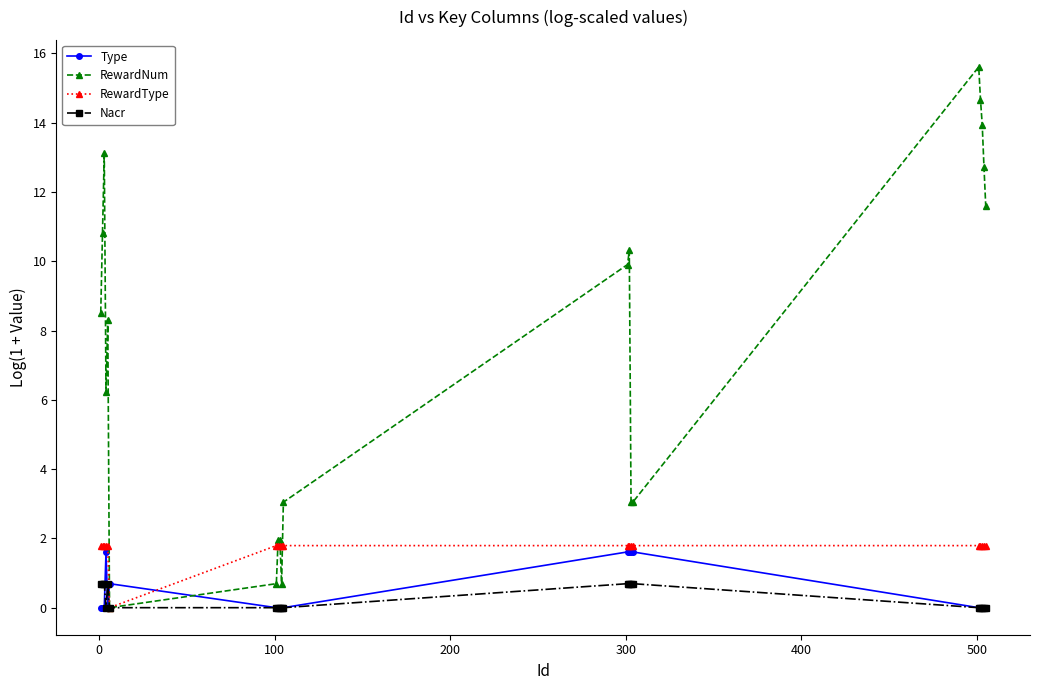

How many positive values does the RewardNum series have?

19